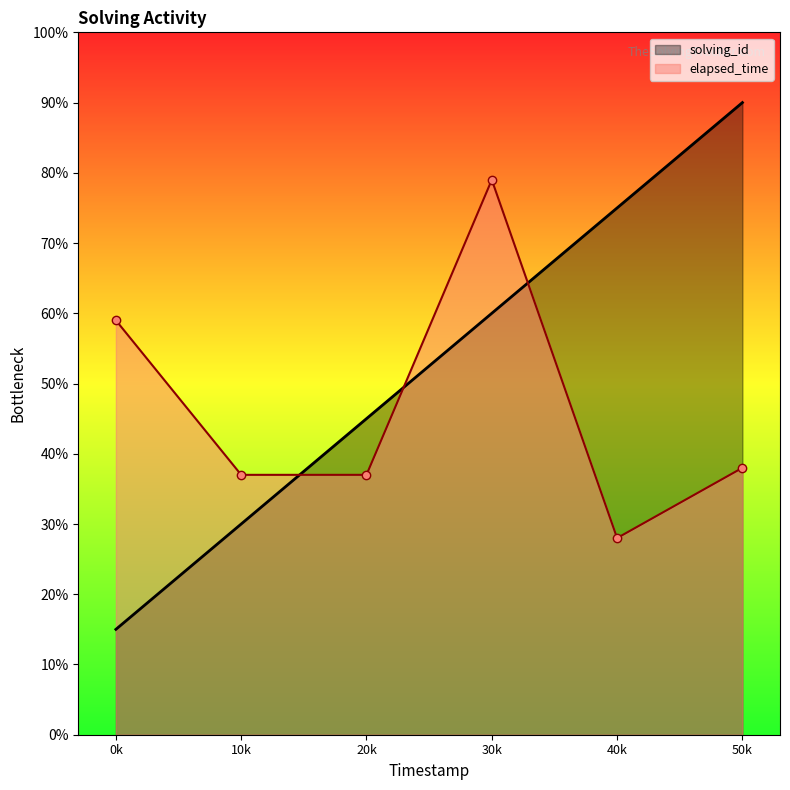

True or false: elapsed_time has a value of 28 at 40k.

True